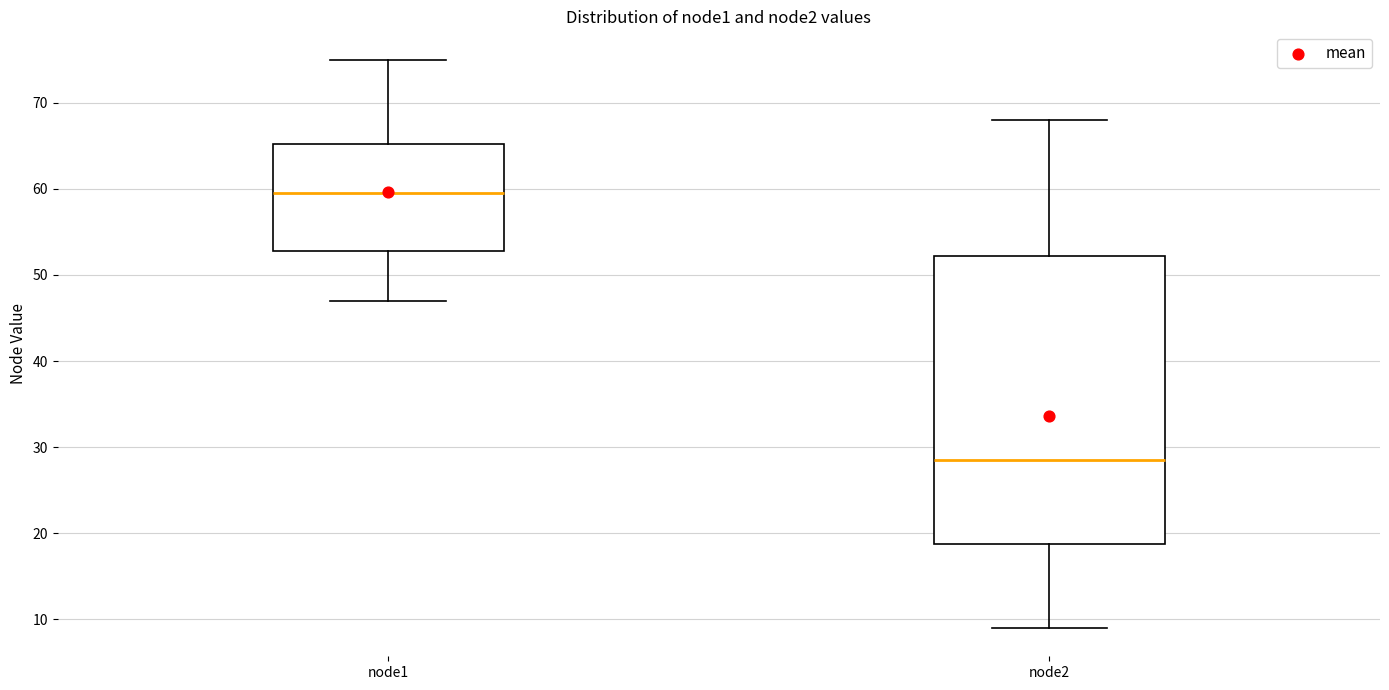

Where does the median line of the box for node1 sit on the y-axis? The values are not printed on the chart, so give them approximately, as read against the axis.

60